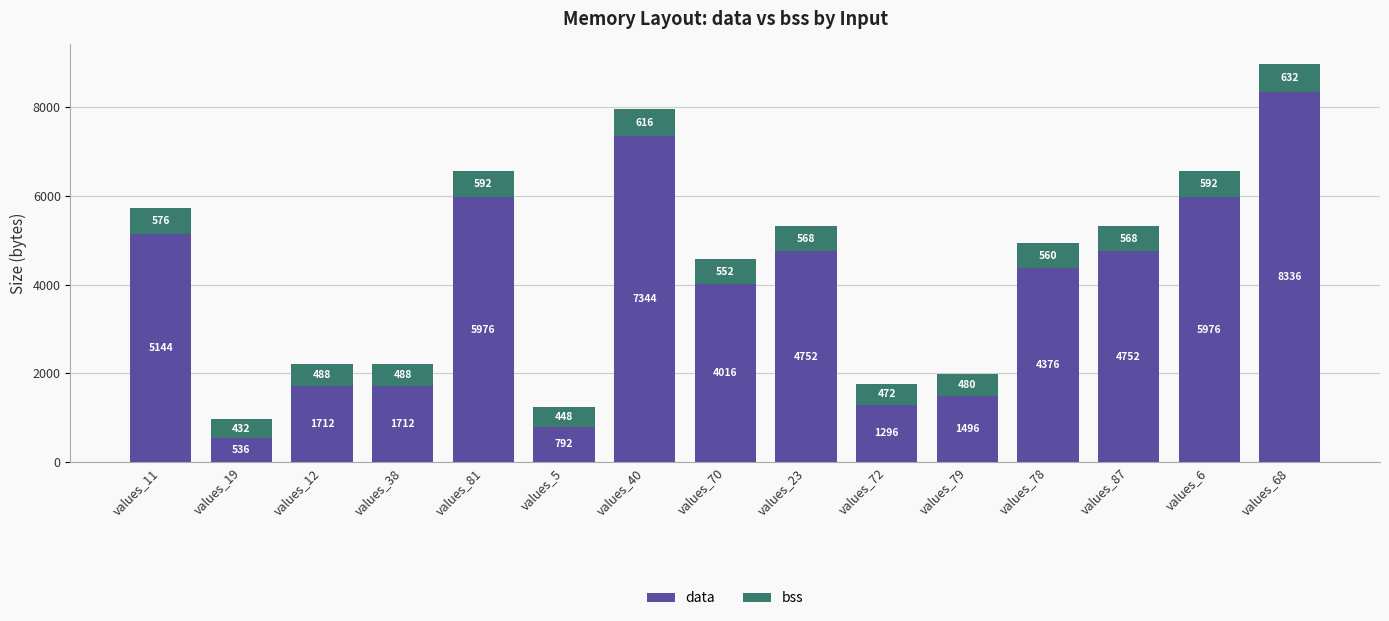

What is the highest value of the data series?

8336